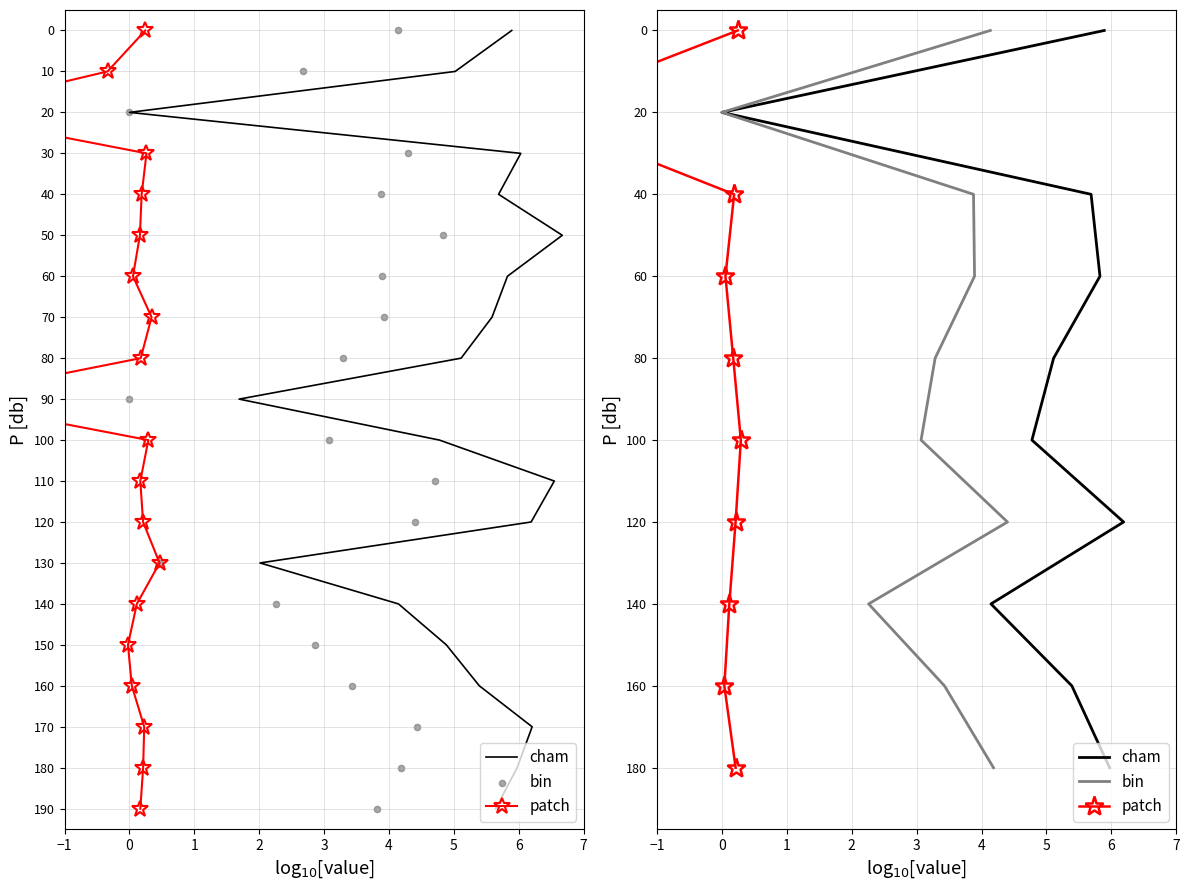

Is the value of bin at −1 greater than the value of patch at 1?

No